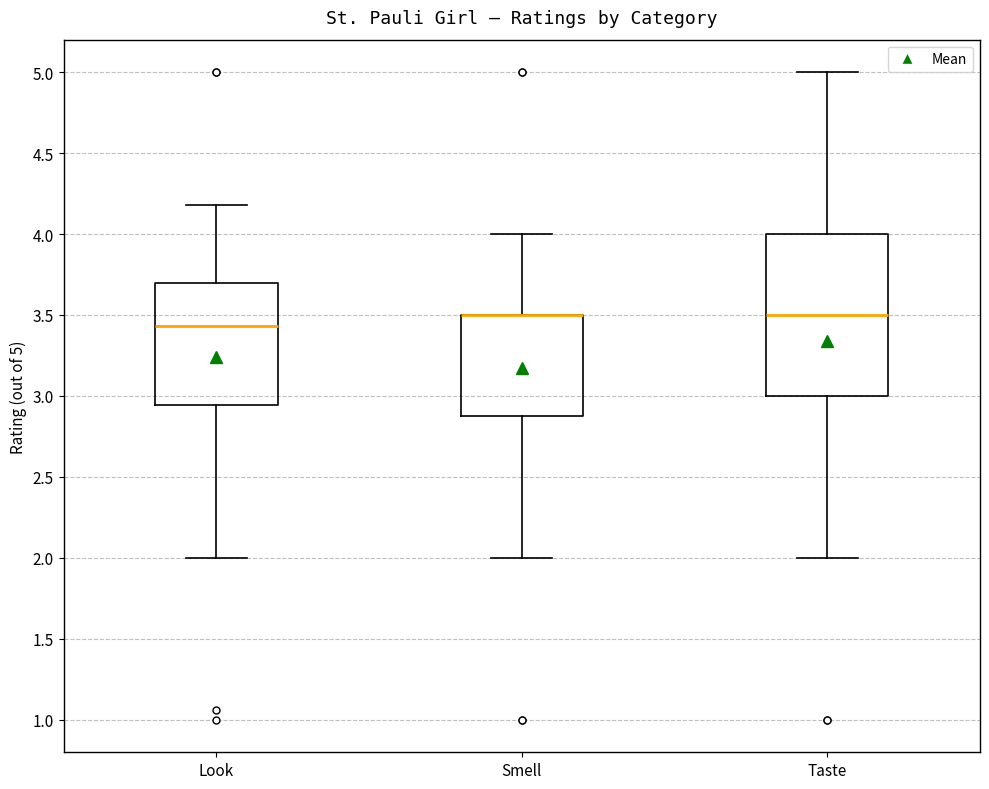

Reading left to right, read every box against the y-axis: the position of its median line, the range the box covers, and the ends of its whiskers. The values are not printed on the chart, so give them approximately, as read against the axis.

Look: median 3.45, box 2.95 to 3.70, whiskers 2.00 to 4.20
Smell: median 3.50 (drawn on the box's upper edge), box 2.90 to 3.50, whiskers 2.00 to 4.00
Taste: median 3.50, box 3.00 to 4.00, whiskers 2.00 to 5.00